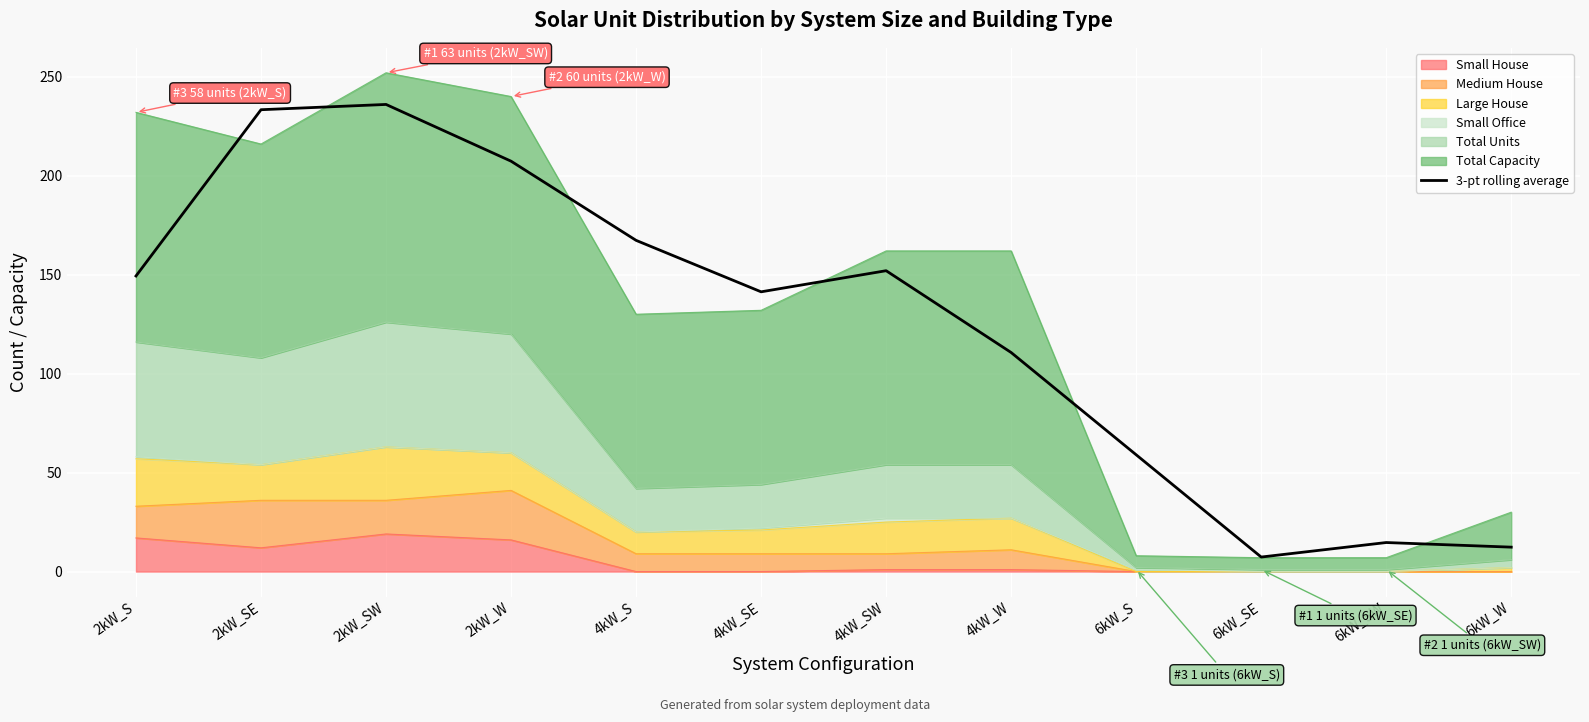

How many values exceed 149?

6